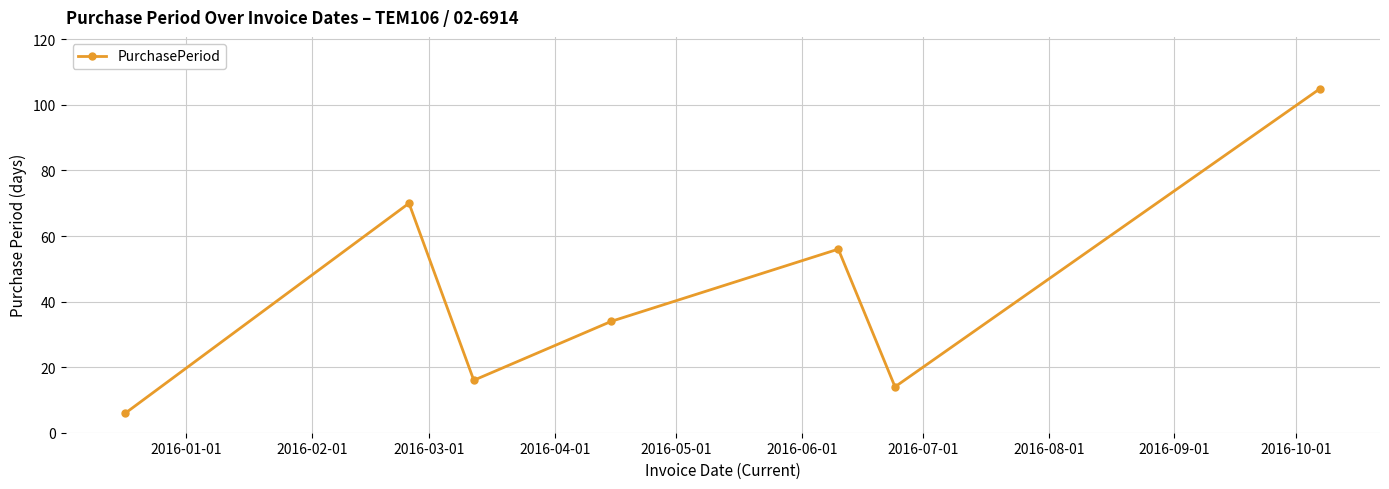

What is the value of the 5th point from the left?

56